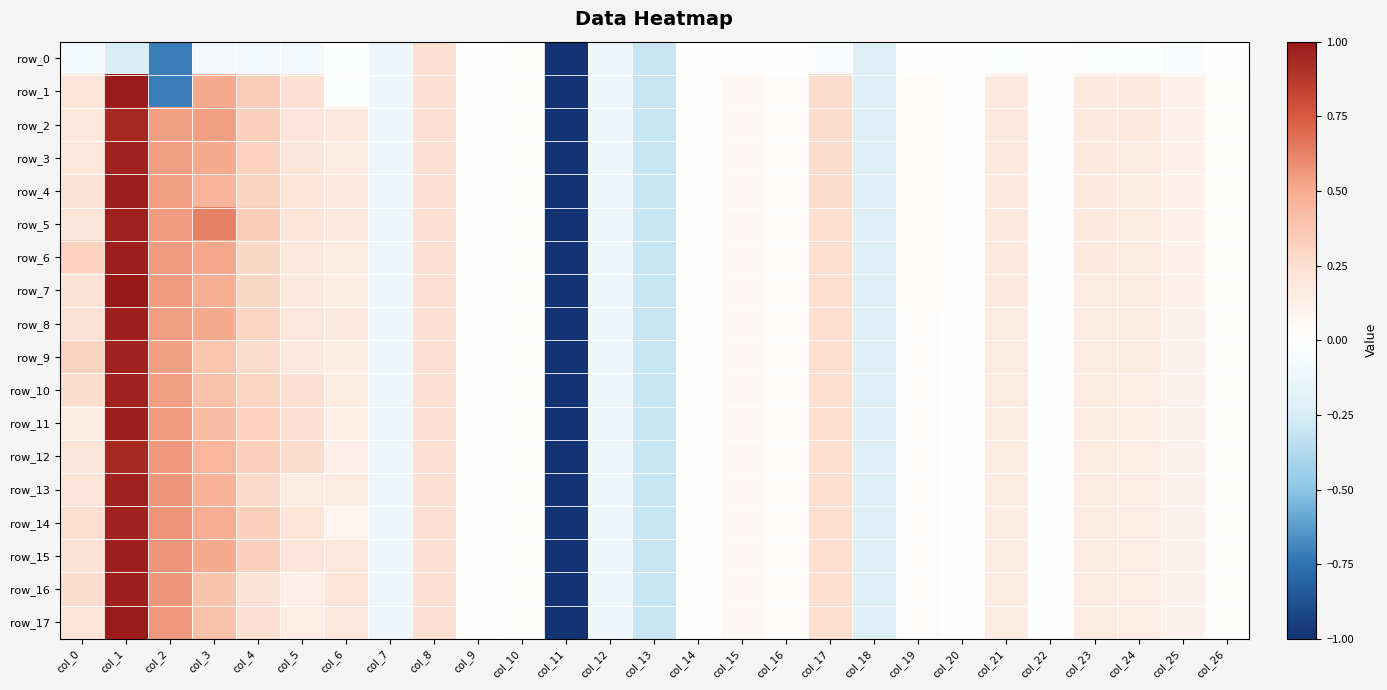

The row_17 series shows 0.6 at col_2. True or false?

True